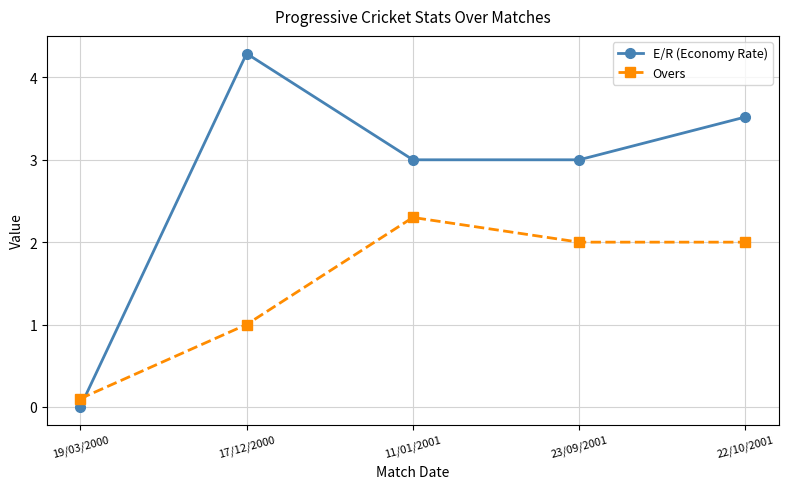

What is the difference between the maximum and minimum values in the Overs series?

2.2